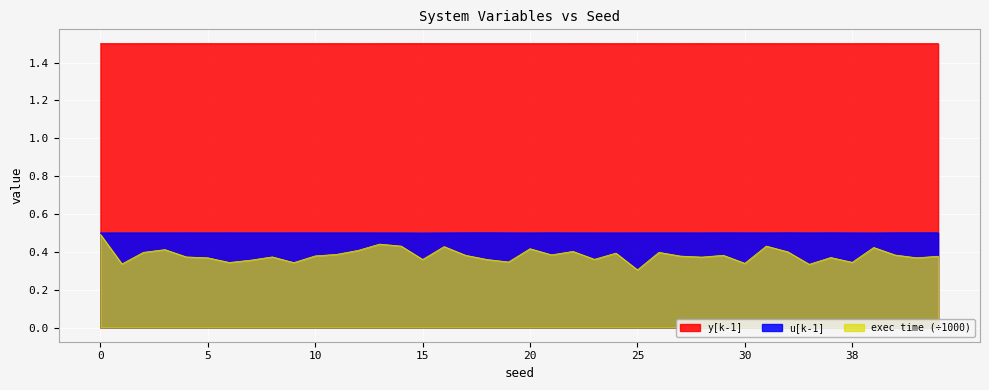

True or false: u[k-1] has more than 1 interior local peaks.

True